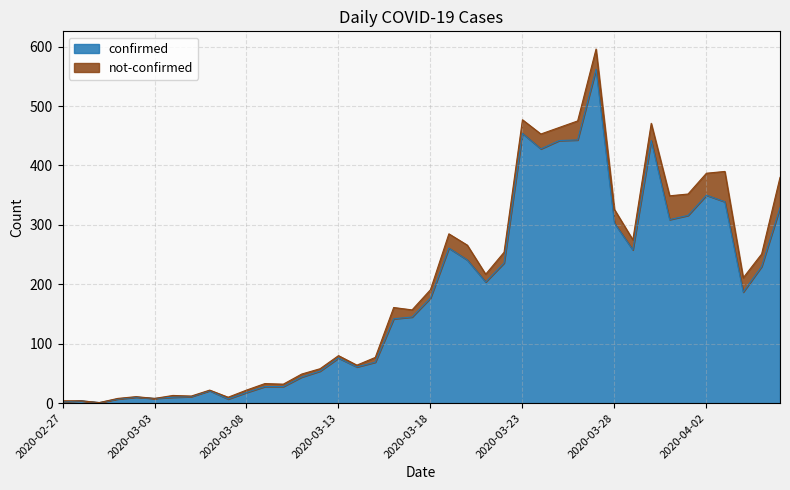

Does the chart have visible grid lines?

Yes